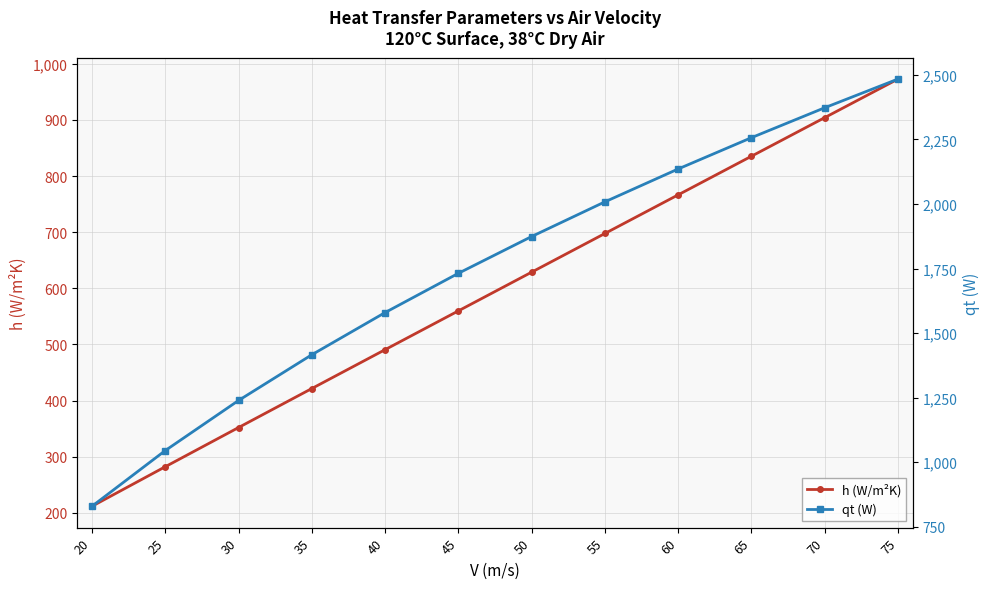

What is the value of the h (W/m²K) point at the 6th from the left?

559.8